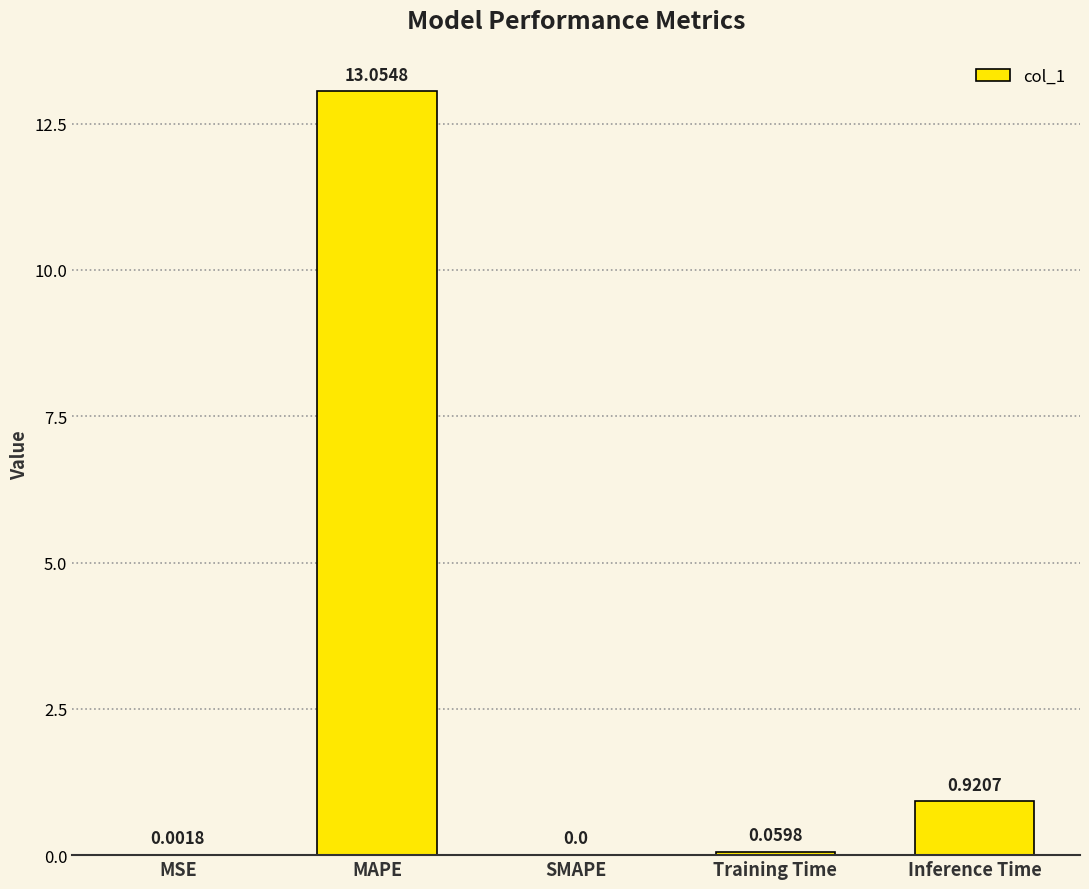

Which has a higher value, MAPE or SMAPE?

MAPE